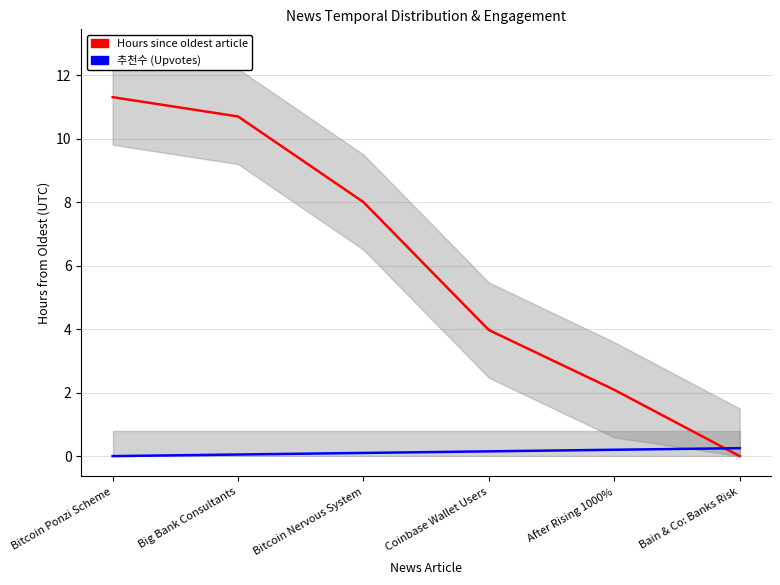

What is the difference between the highest and lowest values at Bitcoin Ponzi Scheme?

11.3